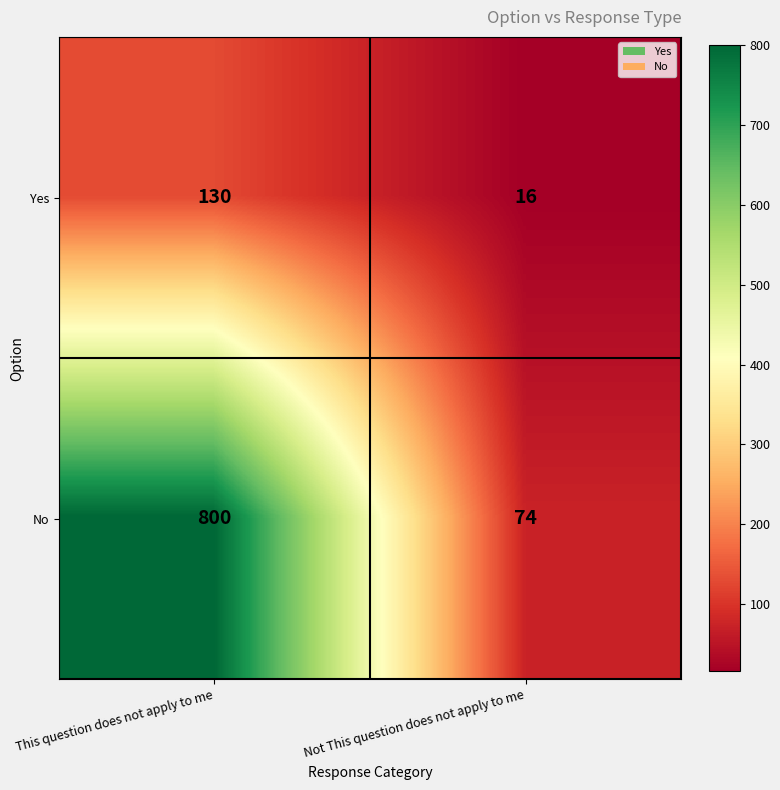

What is the sum of the No values at This question does not apply to me and Not This question does not apply to me?

874